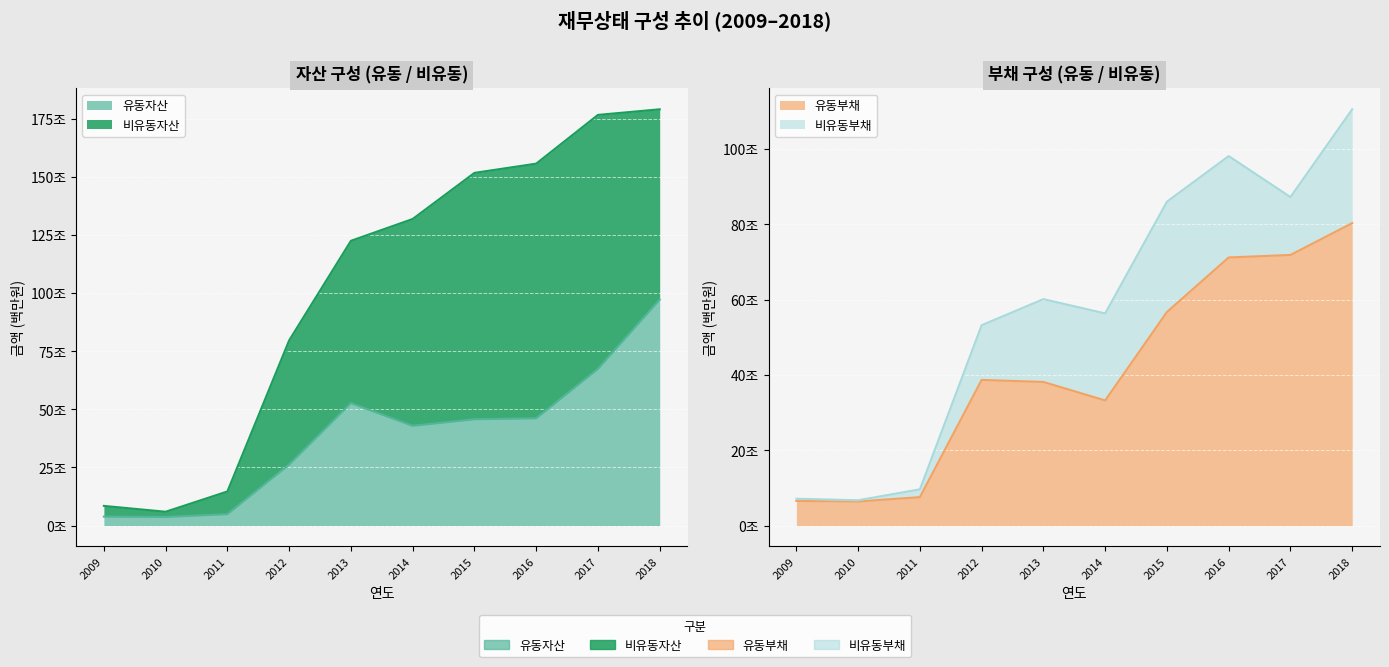

True or false: 유동부채 has more than 2 points higher than both neighbors.

False